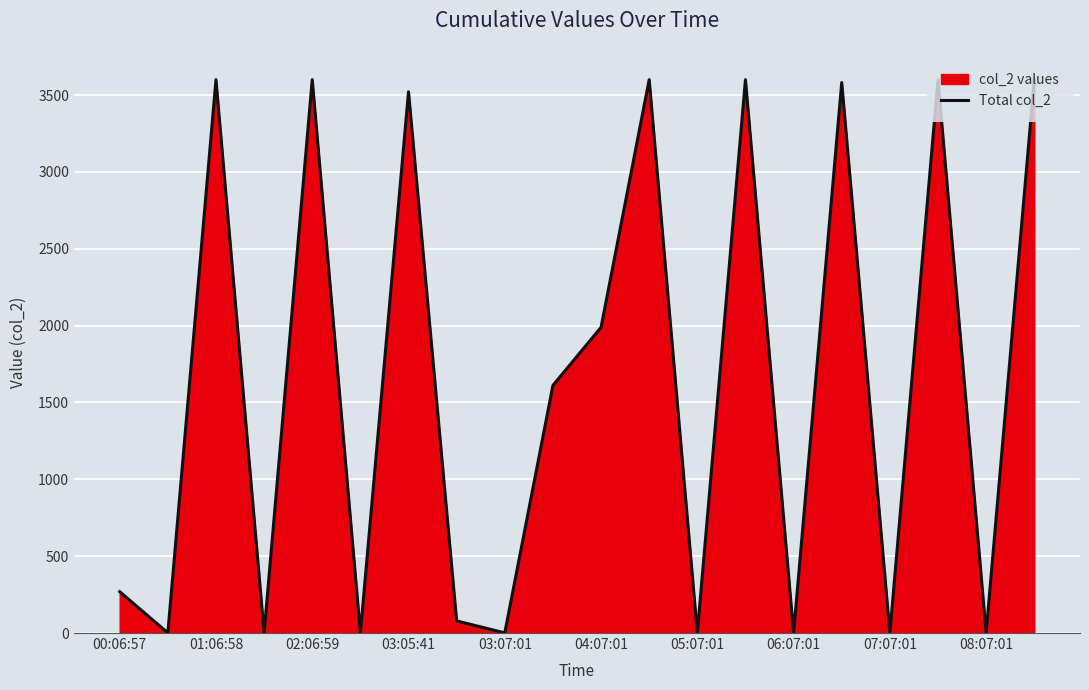

Is it true that the value at 03:07:01 is 2315?

False